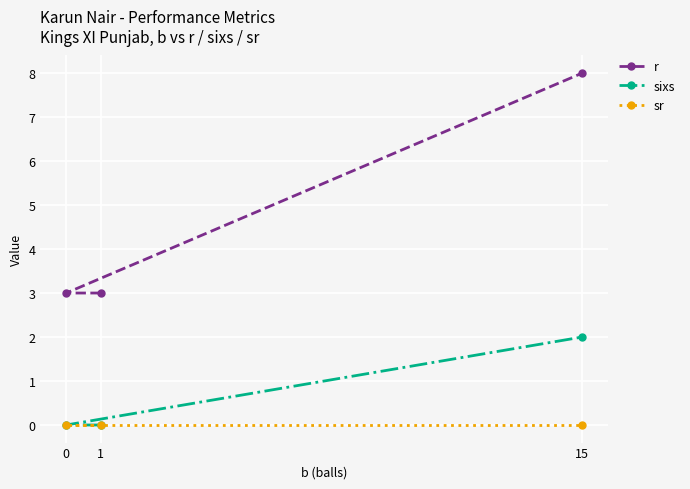

List the labels in order of sixs value, smallest first.

1, 0, 15